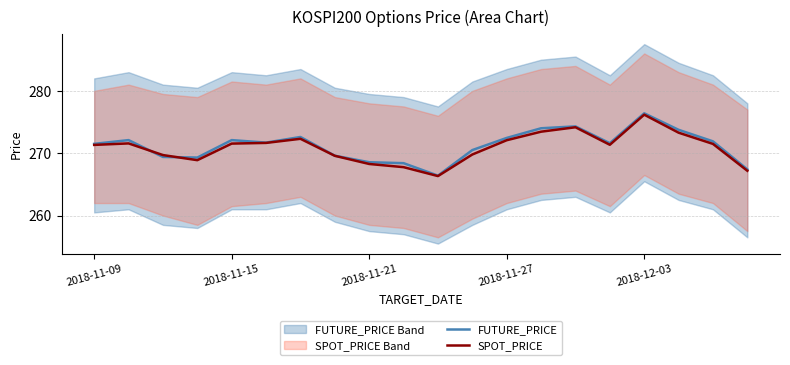

The FUTURE_PRICE series shows 367.4 at 10. True or false?

False